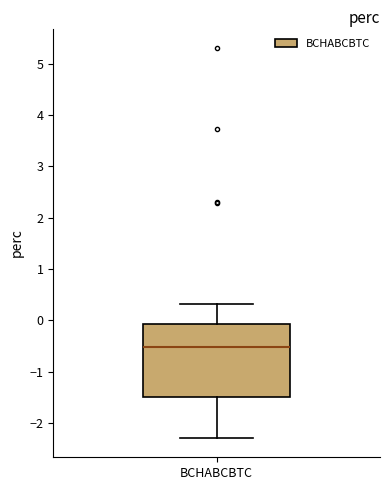

Transcribe this box plot: give where the median line is, the range the box spans, and where the two whiskers end, as read against the y-axis. The values are not printed on the chart, so give them approximately, as read against the axis.

median -0.5, box -1.5 to -0.1, whiskers -2.3 to 0.3